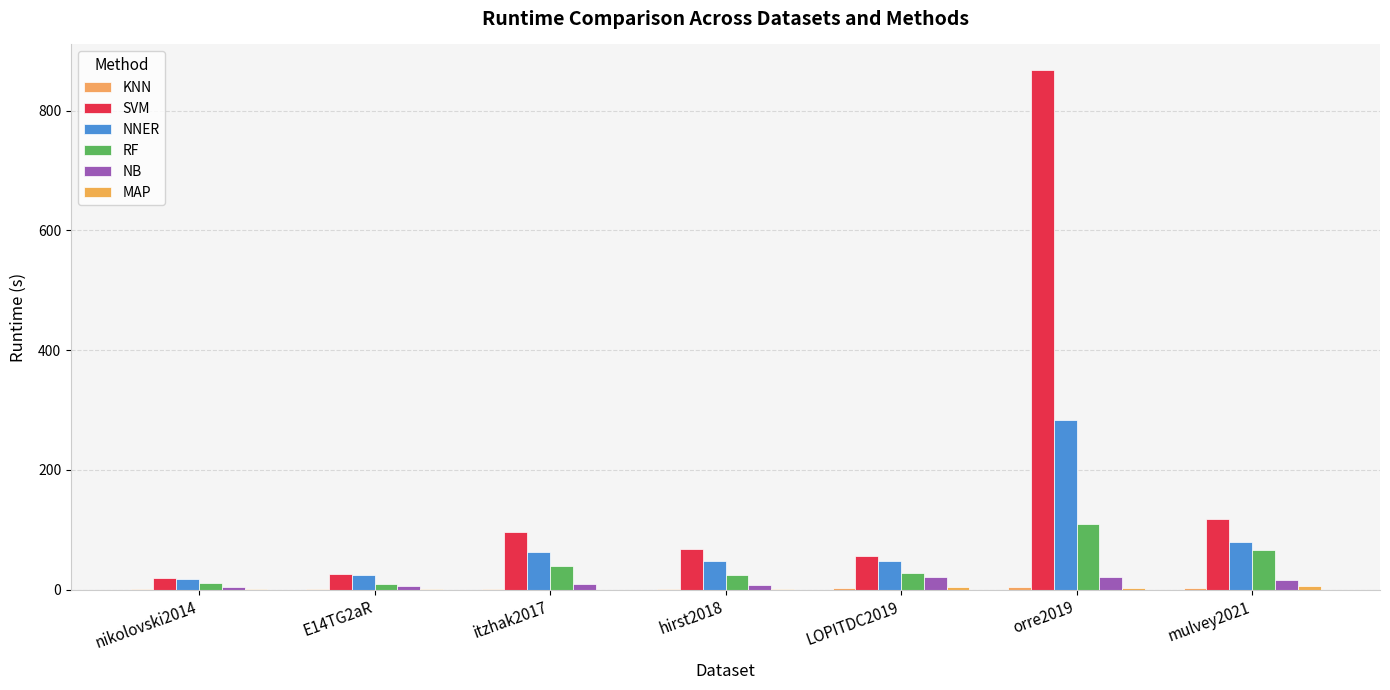

How many groups of bars are there?

7